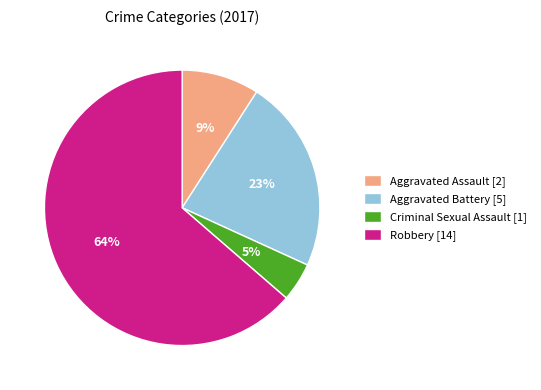

Count the number of slices in the pie.

4